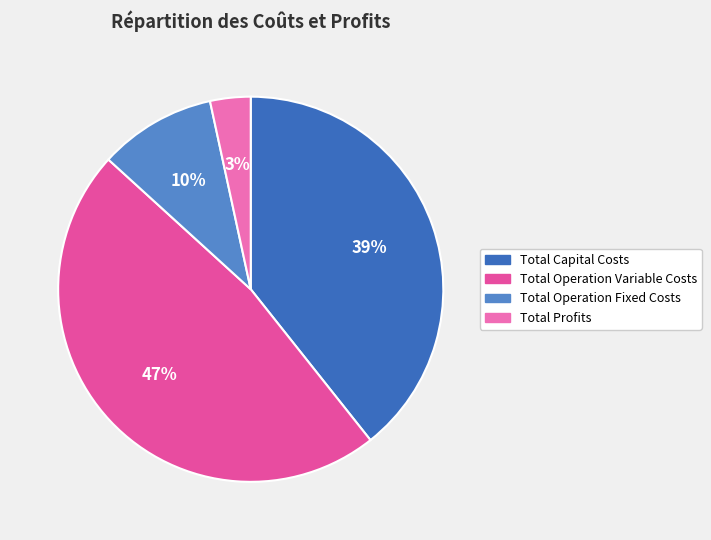

To the nearest percent, what percentage of the pie is Total Operation Fixed Costs?

10%